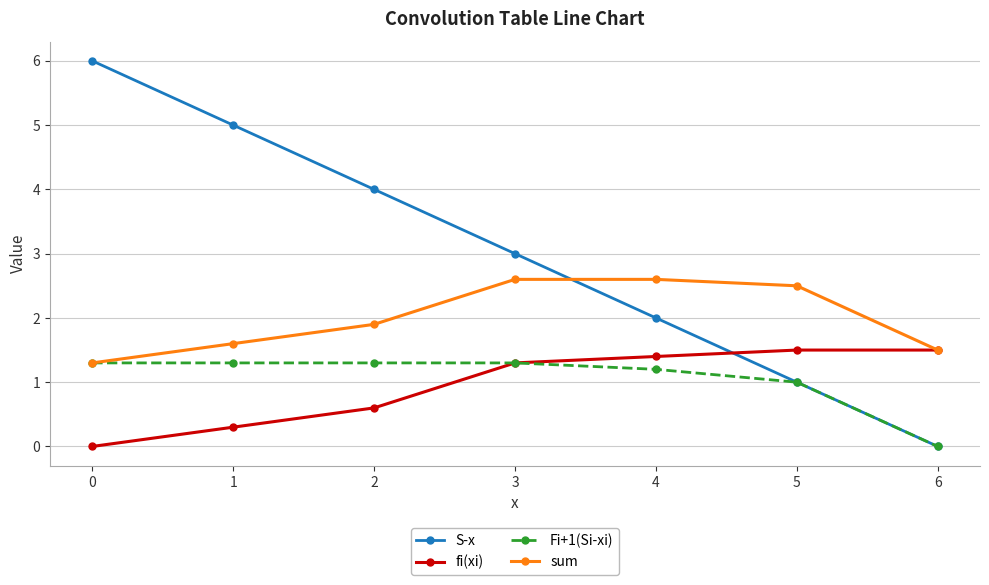

Which series has the largest total across all categories?

S-x